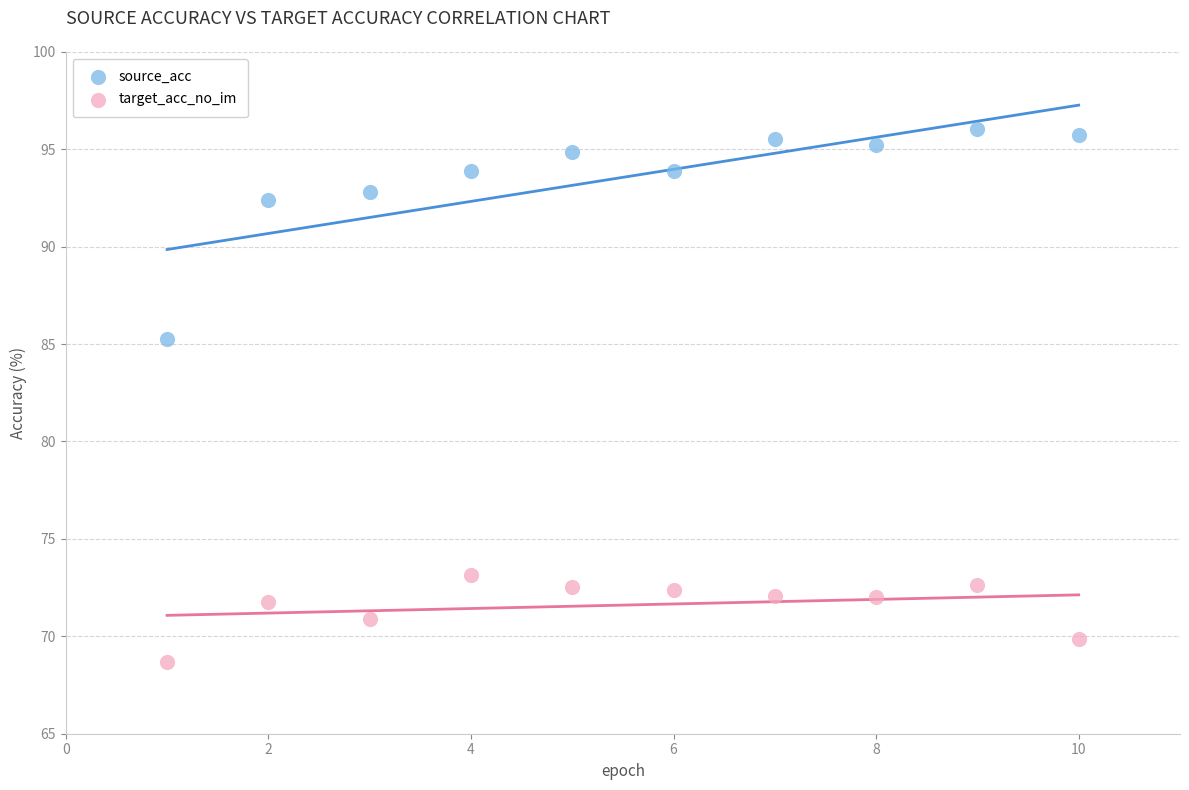

Which series reaches the maximum Y coordinate?

source_acc